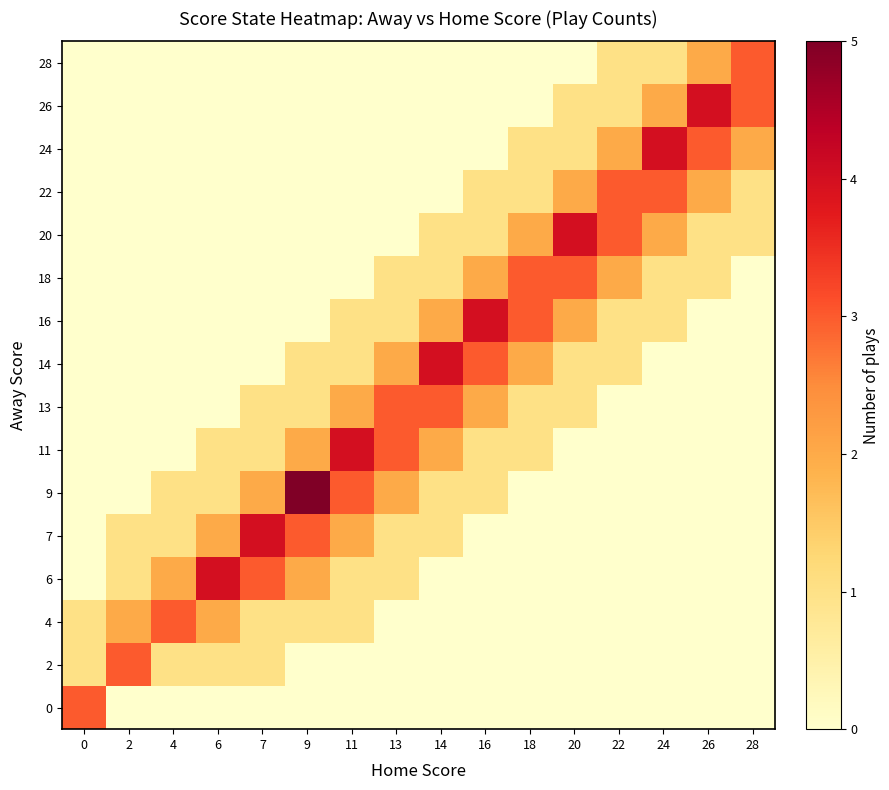

What is the spread (max minus min) of values at 14?

4